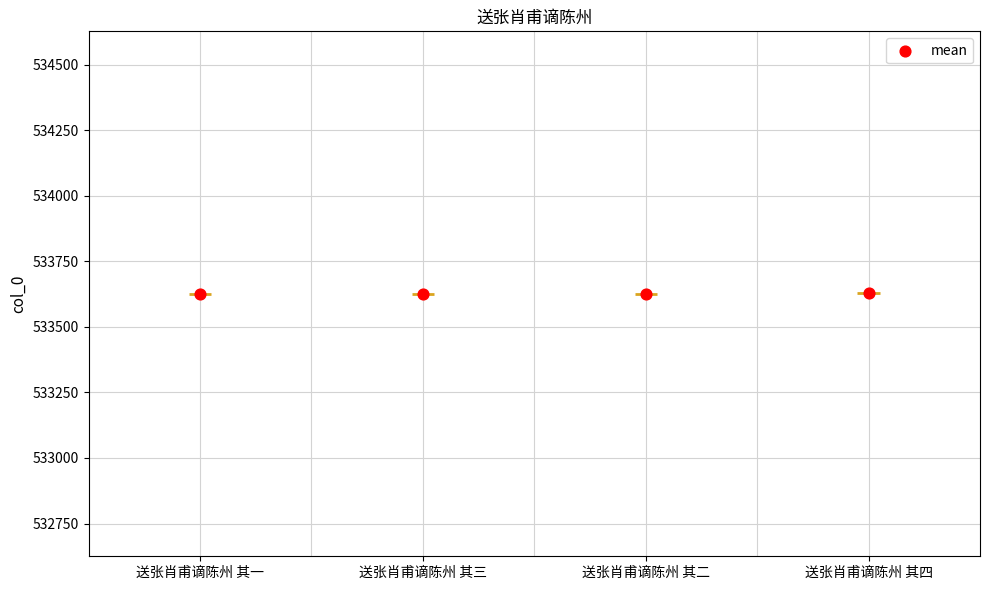

Between 送张肖甫谪陈州 其三 and 送张肖甫谪陈州 其四, which is larger?

送张肖甫谪陈州 其四